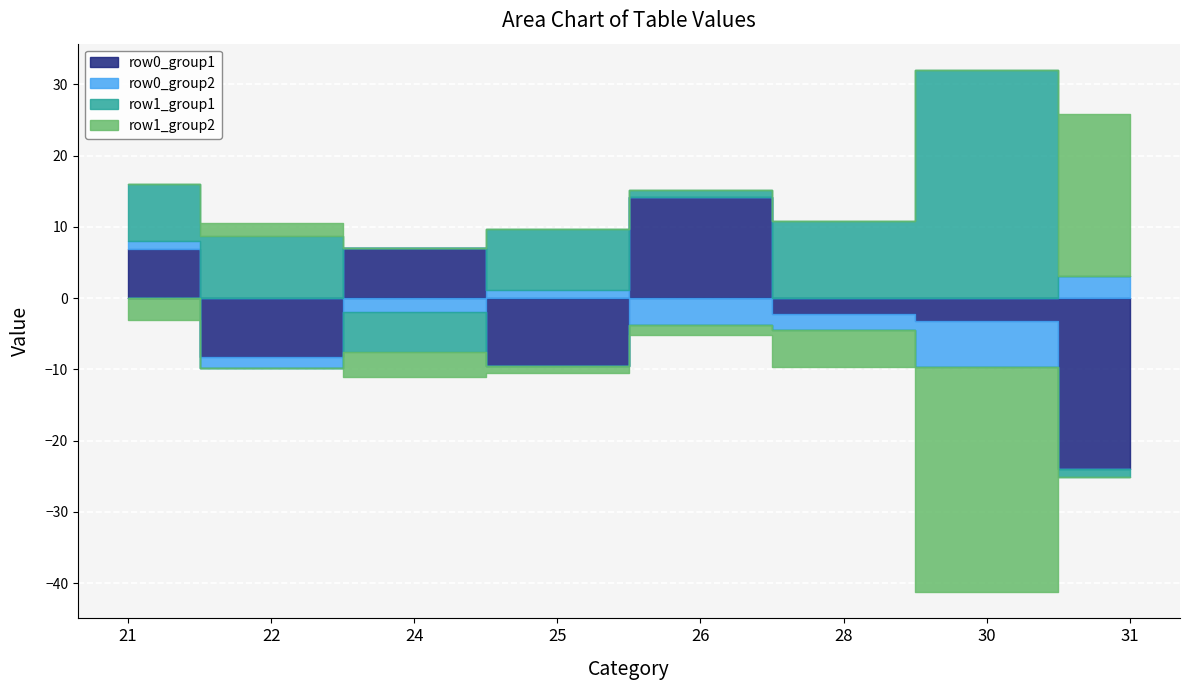

The value of row1_group2 at 24 is -1.4. True or false?

False